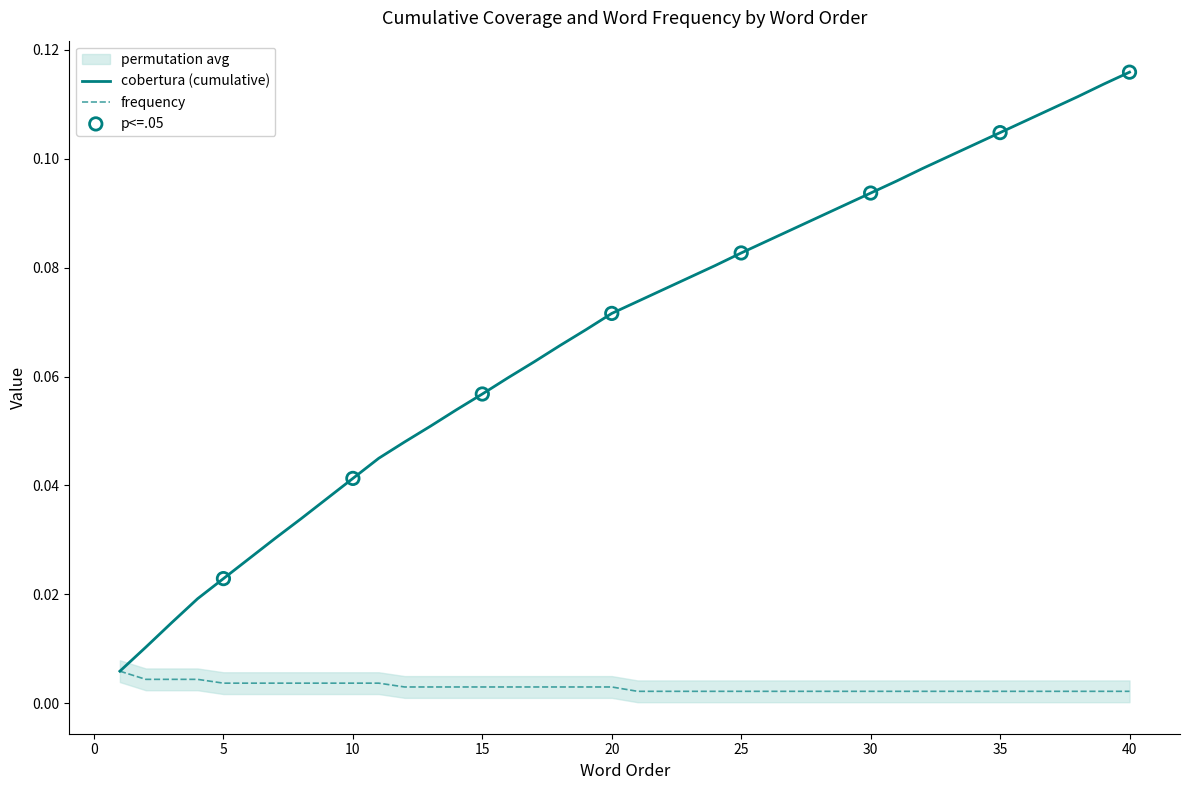

At which category is the sum across all series the highest?

40